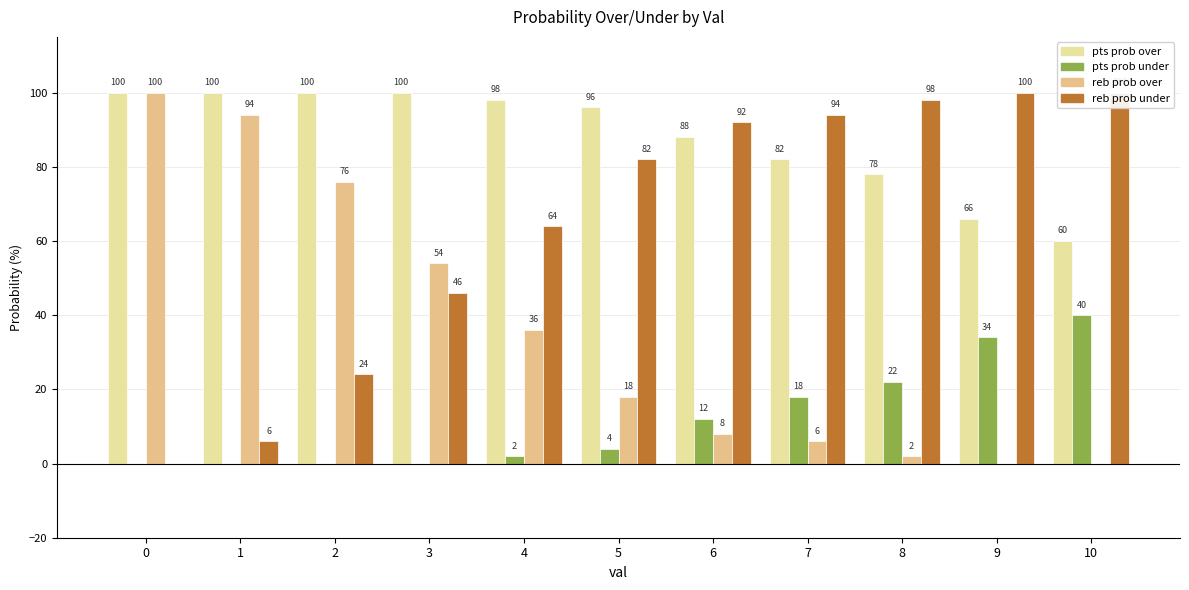

What are all the series names shown in the legend?

pts prob over, pts prob under, reb prob over, reb prob under